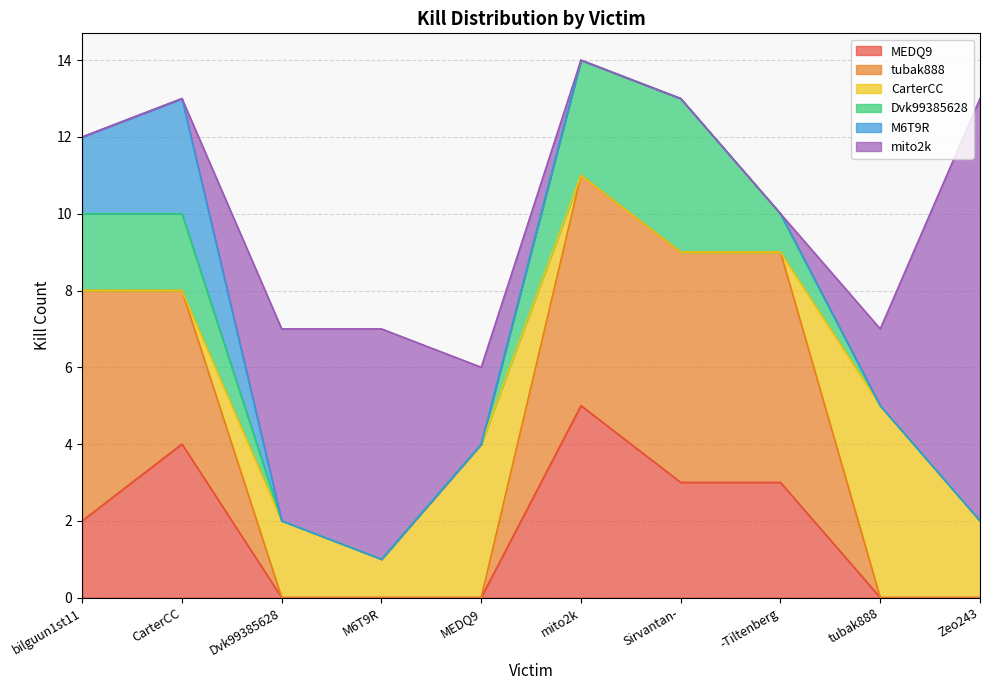

How many positive values does the M6T9R series have?

2